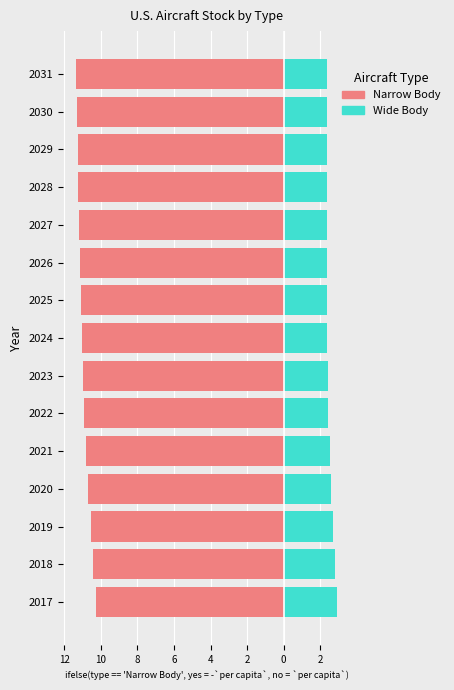

Which series has the largest total across all categories?

Wide Body